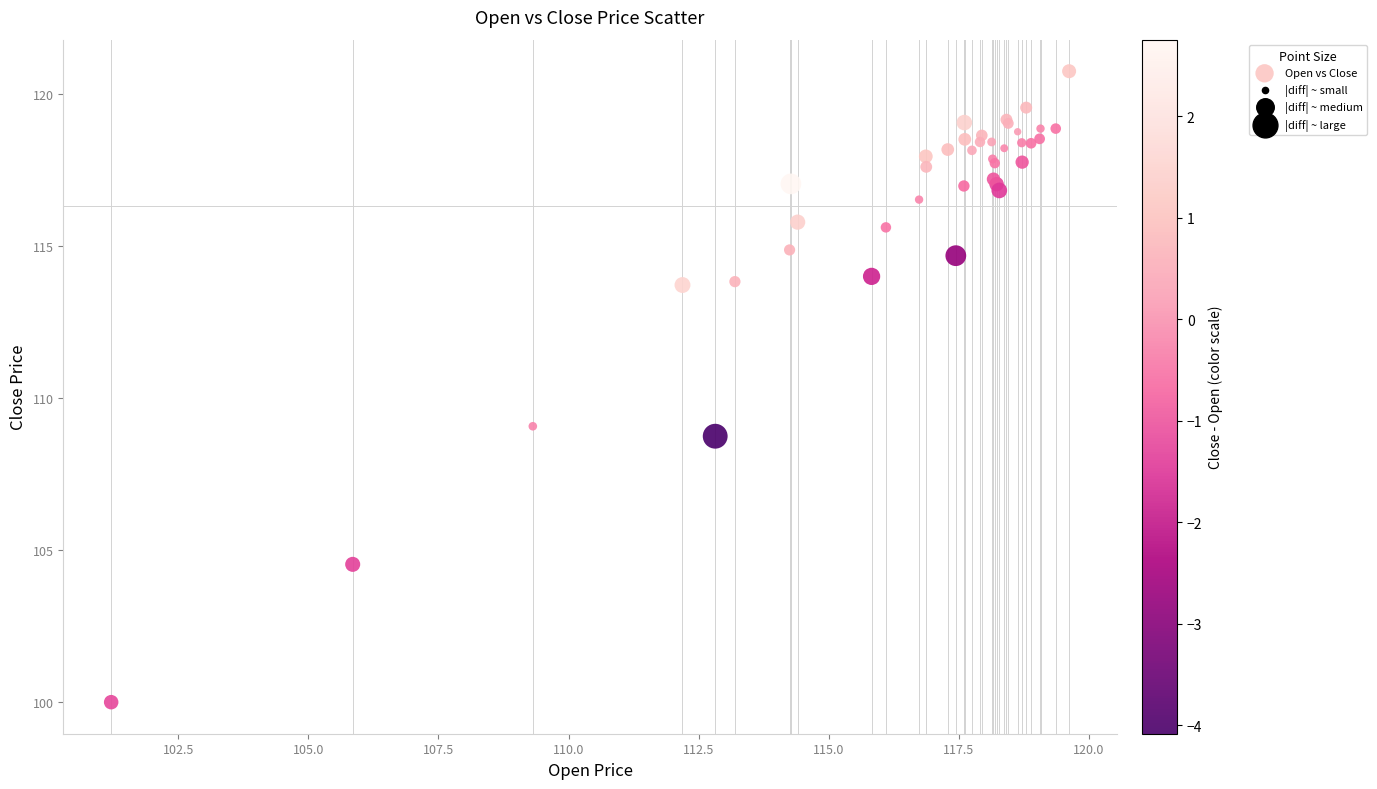

What Y value in the scatter plot is closest to 110?

109.1